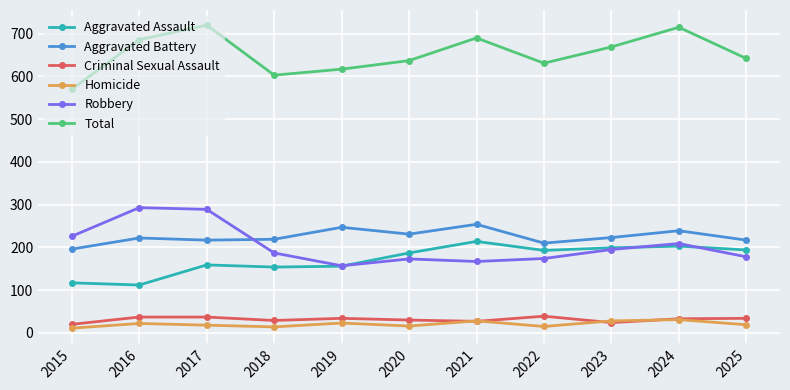

What is the greatest value displayed?

720